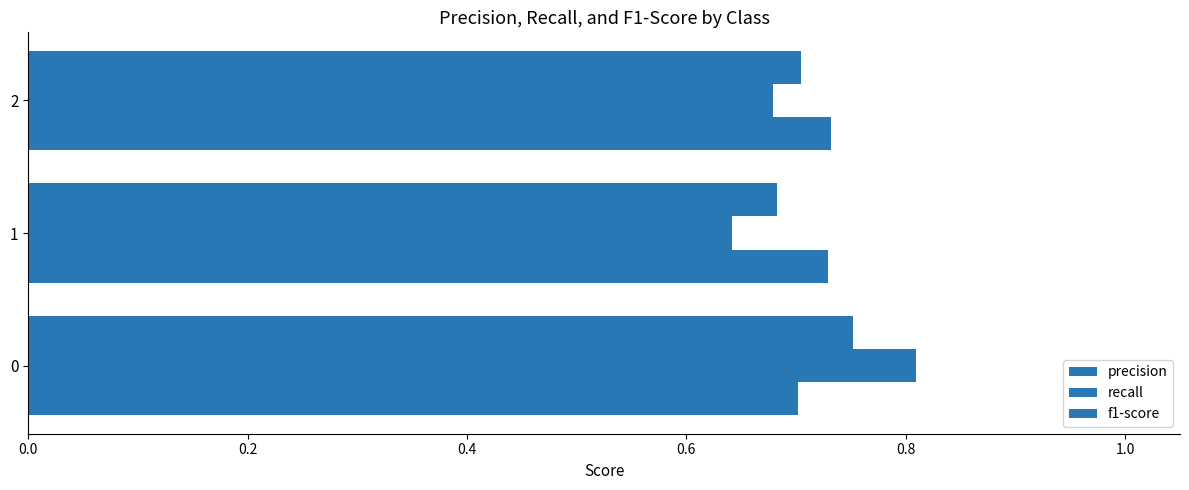

Count the number of categories in the chart.

3